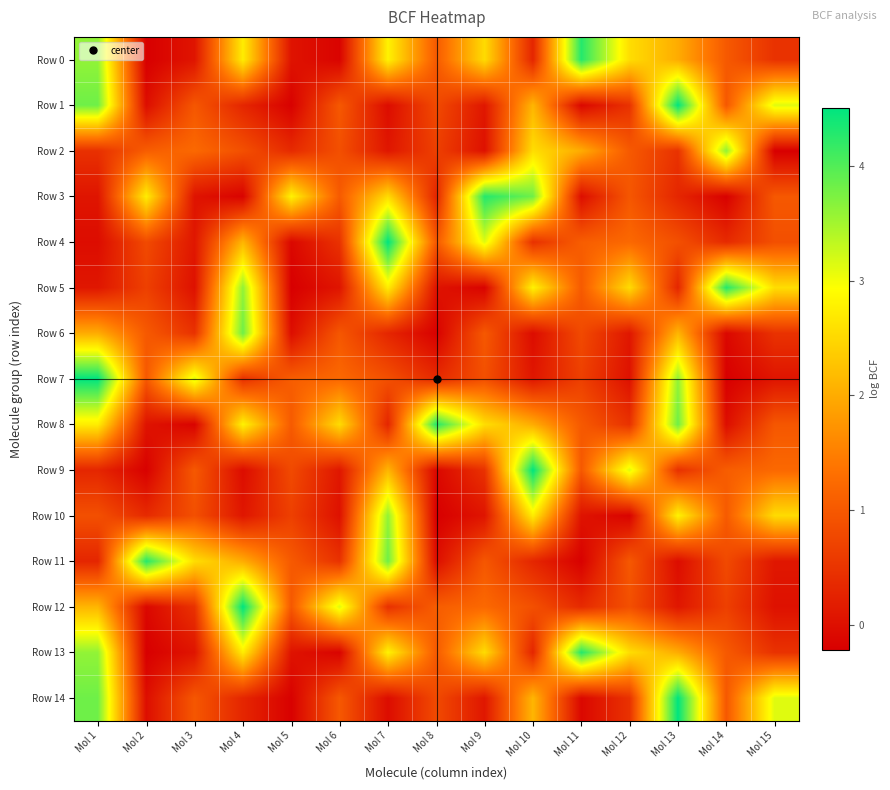

Reading right to left, what are all the values shown in this chart?

Row 0: Mol 15=0.5	Mol 14=1.0	Mol 13=2.0	Mol 12=2.6	Mol 11=4.3	Mol 10=0.3	Mol 9=2.5	Mol 8=1.0	Mol 7=2.8	Mol 6=-0.2	Mol 5=0.1	Mol 4=2.7	Mol 3=0.1	Mol 2=-0.2	Mol 1=3.6
Row 1: Mol 15=3.1	Mol 14=1.0	Mol 13=4.5	Mol 12=0.5	Mol 11=-0.1	Mol 10=2.1	Mol 9=0.1	Mol 8=0.8	Mol 7=-0.0	Mol 6=1.0	Mol 5=-0.2	Mol 4=0.3	Mol 3=1.0	Mol 2=-0.0	Mol 1=3.8
Row 2: Mol 15=-0.2	Mol 14=3.6	Mol 13=0.5	Mol 12=1.0	Mol 11=2.0	Mol 10=2.6	Mol 9=0.0	Mol 8=0.7	Mol 7=0.1	Mol 6=0.9	Mol 5=0.4	Mol 4=0.9	Mol 3=1.2	Mol 2=1.1	Mol 1=0.5
Row 3: Mol 15=1.0	Mol 14=-0.2	Mol 13=0.3	Mol 12=1.0	Mol 11=-0.0	Mol 10=3.8	Mol 9=4.3	Mol 8=0.3	Mol 7=2.5	Mol 6=1.0	Mol 5=2.8	Mol 4=-0.2	Mol 3=0.1	Mol 2=2.7	Mol 1=0.1
Row 4: Mol 15=0.9	Mol 14=0.4	Mol 13=0.9	Mol 12=1.2	Mol 11=1.1	Mol 10=0.5	Mol 9=3.1	Mol 8=1.0	Mol 7=4.5	Mol 6=0.5	Mol 5=-0.1	Mol 4=2.1	Mol 3=0.1	Mol 2=0.8	Mol 1=-0.0
Row 5: Mol 15=2.6	Mol 14=4.3	Mol 13=0.3	Mol 12=2.5	Mol 11=1.0	Mol 10=2.8	Mol 9=-0.2	Mol 8=0.1	Mol 7=2.7	Mol 6=0.1	Mol 5=-0.2	Mol 4=3.6	Mol 3=0.0	Mol 2=0.7	Mol 1=0.1
Row 6: Mol 15=0.5	Mol 14=-0.1	Mol 13=2.1	Mol 12=0.1	Mol 11=0.8	Mol 10=-0.0	Mol 9=1.0	Mol 8=-0.2	Mol 7=0.3	Mol 6=1.0	Mol 5=-0.0	Mol 4=3.8	Mol 3=0.5	Mol 2=1.0	Mol 1=2.0
Row 7: Mol 15=0.1	Mol 14=-0.2	Mol 13=3.6	Mol 12=0.0	Mol 11=0.7	Mol 10=0.1	Mol 9=0.9	Mol 8=0.4	Mol 7=0.9	Mol 6=1.2	Mol 5=1.1	Mol 4=0.5	Mol 3=3.1	Mol 2=1.0	Mol 1=4.5
Row 8: Mol 15=1.0	Mol 14=-0.0	Mol 13=3.8	Mol 12=0.5	Mol 11=1.0	Mol 10=2.0	Mol 9=2.6	Mol 8=4.3	Mol 7=0.3	Mol 6=2.5	Mol 5=1.0	Mol 4=2.8	Mol 3=-0.2	Mol 2=0.1	Mol 1=2.7
Row 9: Mol 15=1.2	Mol 14=1.1	Mol 13=0.5	Mol 12=3.1	Mol 11=1.0	Mol 10=4.5	Mol 9=0.5	Mol 8=-0.1	Mol 7=2.1	Mol 6=0.1	Mol 5=0.8	Mol 4=-0.0	Mol 3=1.0	Mol 2=-0.2	Mol 1=0.3
Row 10: Mol 15=2.5	Mol 14=1.0	Mol 13=2.8	Mol 12=-0.2	Mol 11=0.1	Mol 10=2.7	Mol 9=0.1	Mol 8=-0.2	Mol 7=3.6	Mol 6=0.0	Mol 5=0.7	Mol 4=0.1	Mol 3=0.9	Mol 2=0.4	Mol 1=0.9
Row 11: Mol 15=0.1	Mol 14=0.8	Mol 13=-0.0	Mol 12=1.0	Mol 11=-0.2	Mol 10=0.3	Mol 9=1.0	Mol 8=-0.0	Mol 7=3.8	Mol 6=0.5	Mol 5=1.0	Mol 4=2.0	Mol 3=2.6	Mol 2=4.3	Mol 1=0.3
Row 12: Mol 15=0.0	Mol 14=0.7	Mol 13=0.1	Mol 12=0.9	Mol 11=0.4	Mol 10=0.9	Mol 9=1.2	Mol 8=1.1	Mol 7=0.5	Mol 6=3.1	Mol 5=1.0	Mol 4=4.5	Mol 3=0.5	Mol 2=-0.1	Mol 1=2.1
Row 13: Mol 15=0.5	Mol 14=1.0	Mol 13=2.0	Mol 12=2.6	Mol 11=4.3	Mol 10=0.3	Mol 9=2.5	Mol 8=1.0	Mol 7=2.8	Mol 6=-0.2	Mol 5=0.1	Mol 4=2.7	Mol 3=0.1	Mol 2=-0.2	Mol 1=3.6
Row 14: Mol 15=3.1	Mol 14=1.0	Mol 13=4.5	Mol 12=0.5	Mol 11=-0.1	Mol 10=2.1	Mol 9=0.1	Mol 8=0.8	Mol 7=-0.0	Mol 6=1.0	Mol 5=-0.2	Mol 4=0.3	Mol 3=1.0	Mol 2=-0.0	Mol 1=3.8